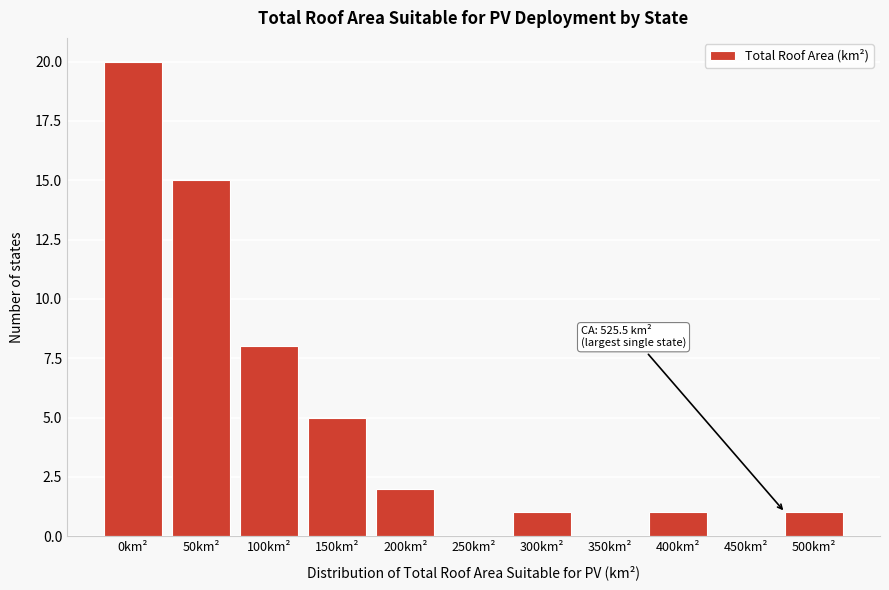

Reading left to right, what are all the values shown in this chart?

0km²=20	50km²=15	100km²=8	150km²=5	200km²=2	250km²=0	300km²=1	350km²=0	400km²=1	450km²=0	500km²=1